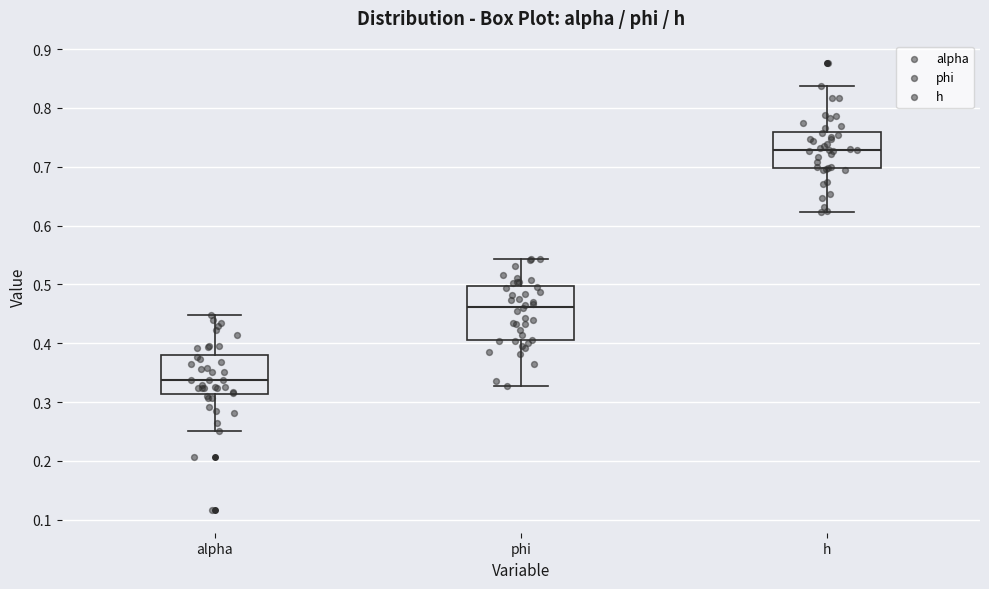

Which box is the tallest, from its lower edge to its upper edge?

phi